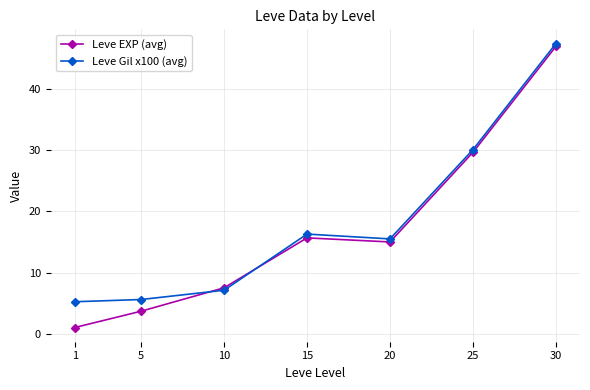

What is the difference between the highest and lowest values at 5?

1.9